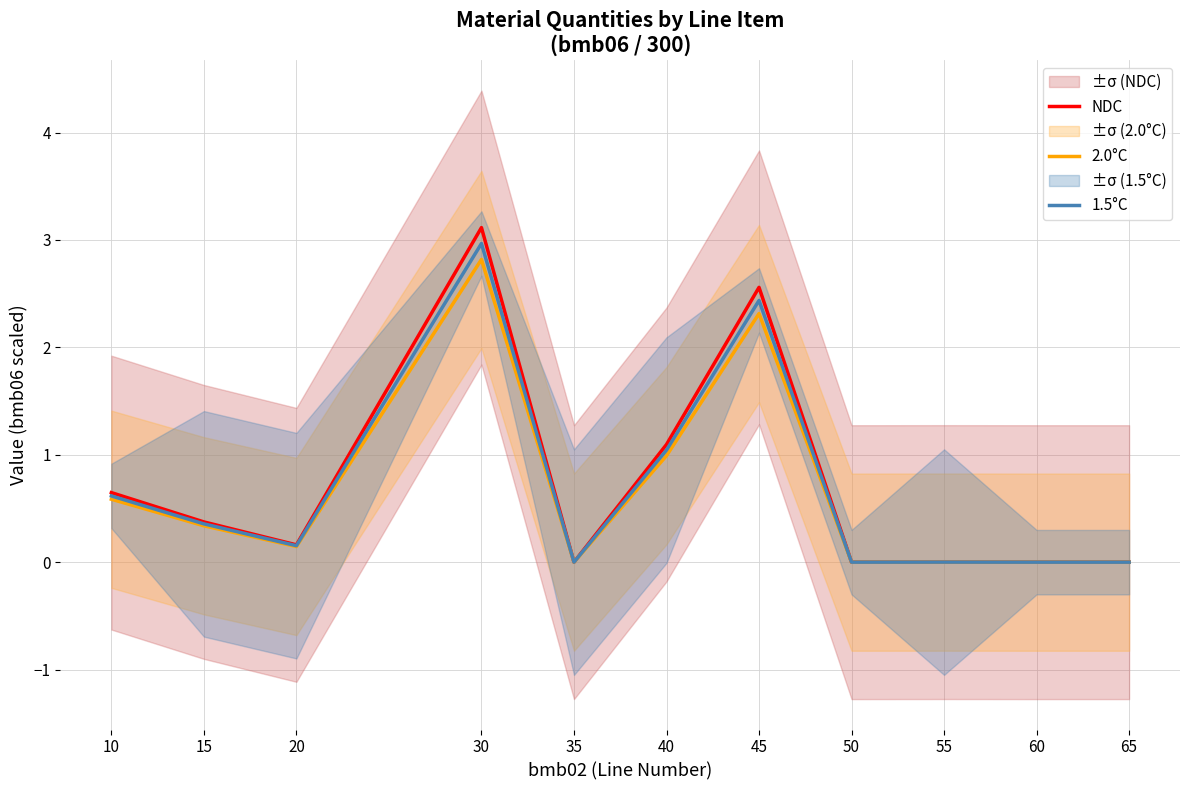

Read the NDC value at 40.

1.1